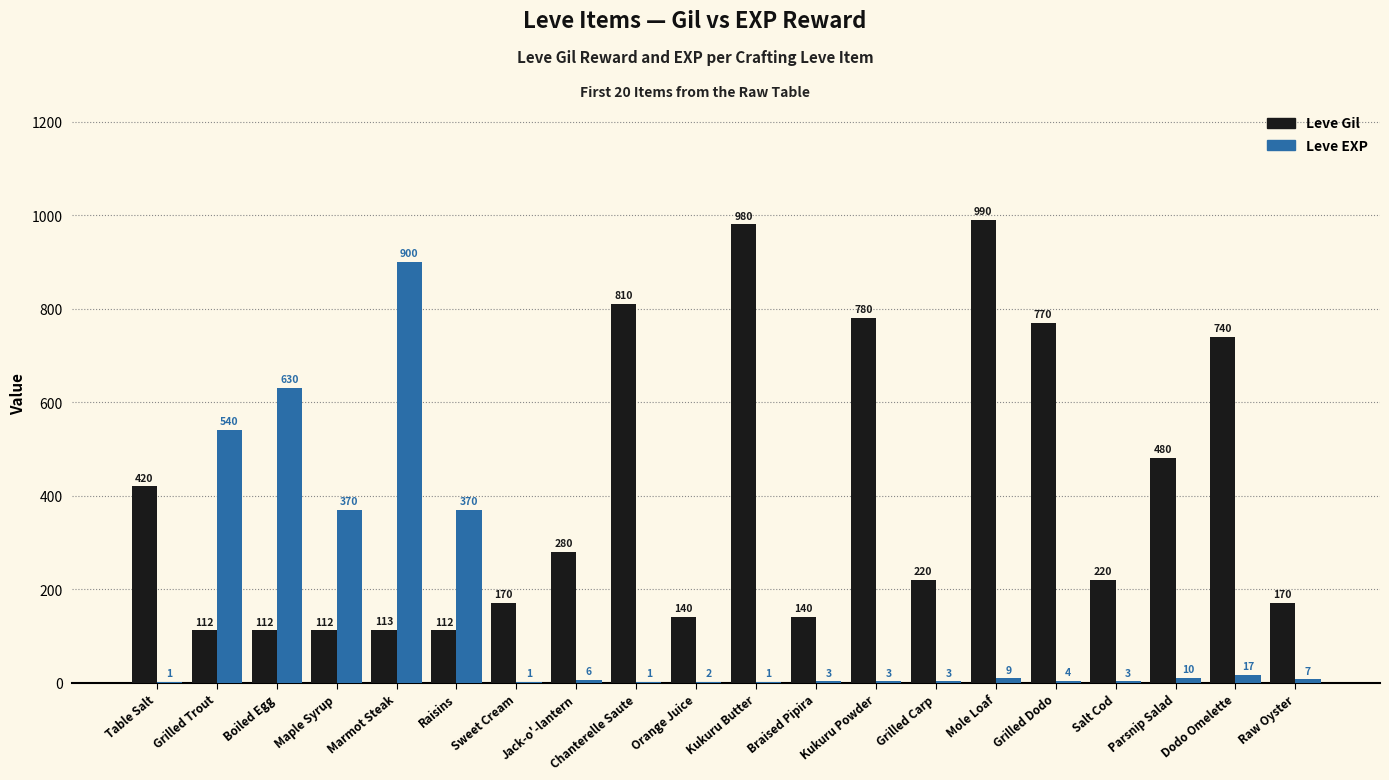

Which category has the highest value across all series?

Mole Loaf